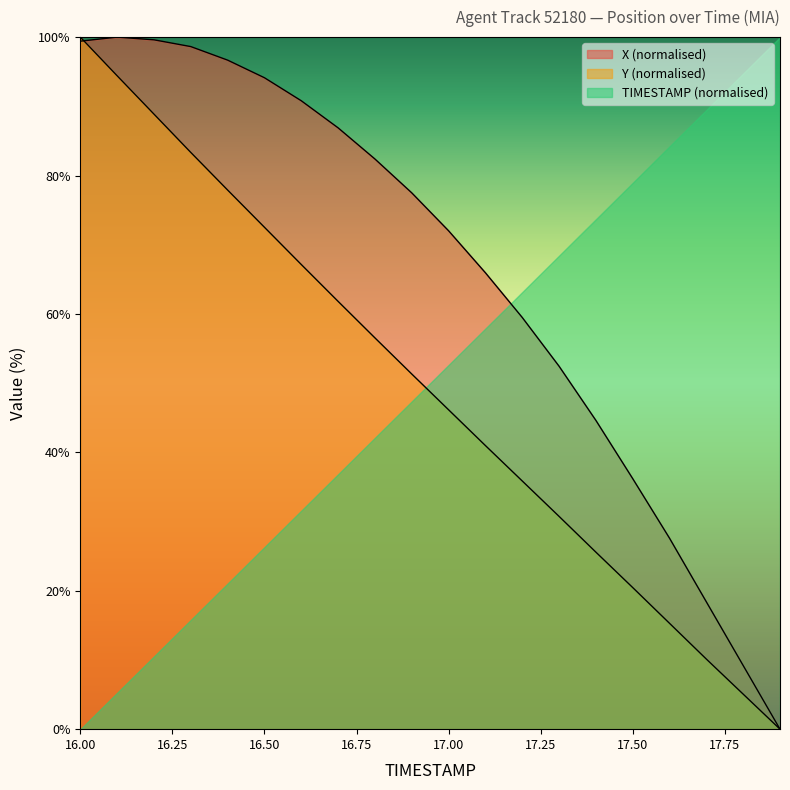

How many intersections are there between TIMESTAMP (normalised) and X (normalised)?

1